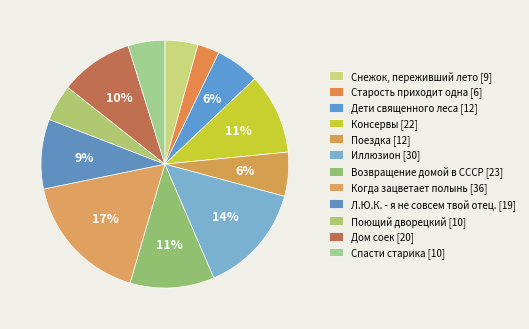

What is the change in value from Старость приходит одна to Спасти старика?

+4